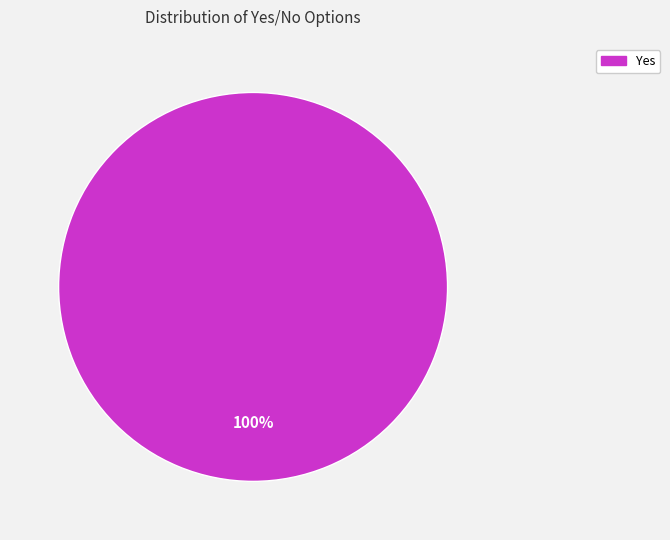

Is there any slice that represents more than half of the pie?

Yes